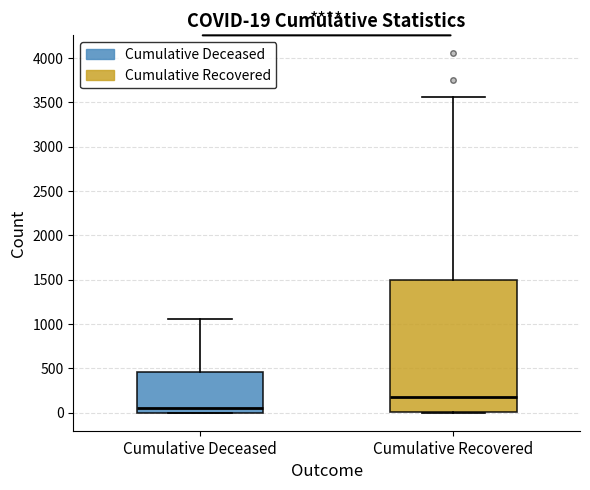

Which box's median line is the highest?

Cumulative Recovered